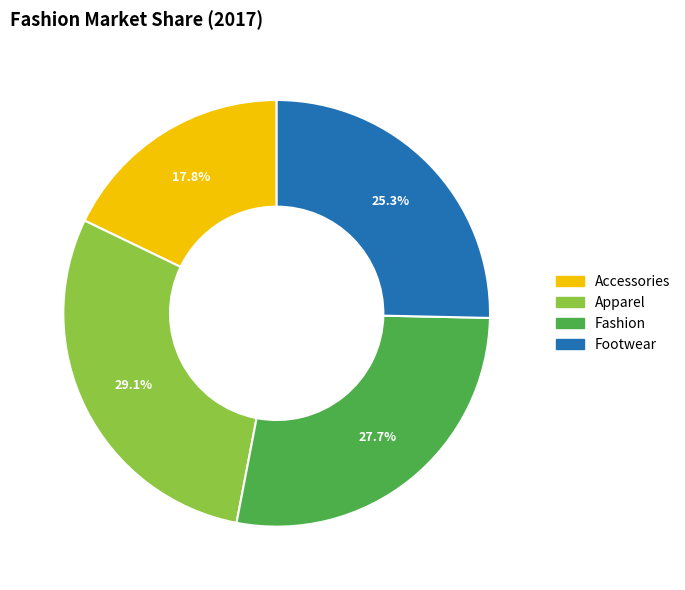

How many segments does this pie chart have?

4